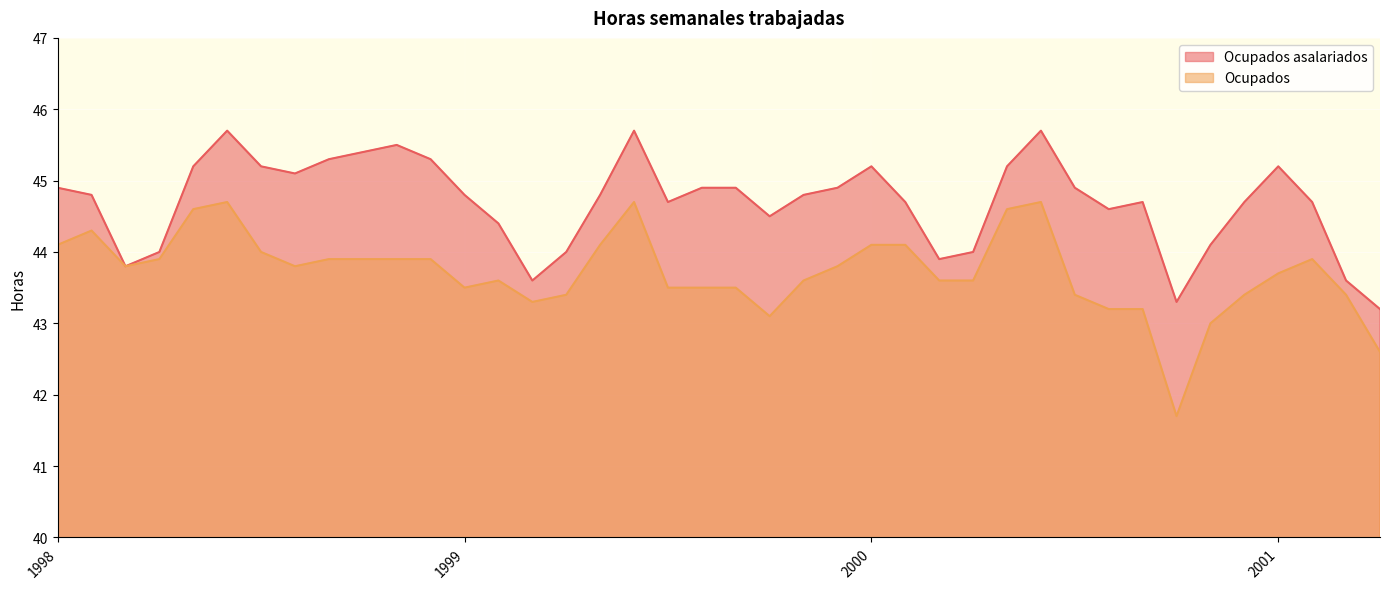

Read the Ocupados asalariados value at 01-02-2000.

43.6